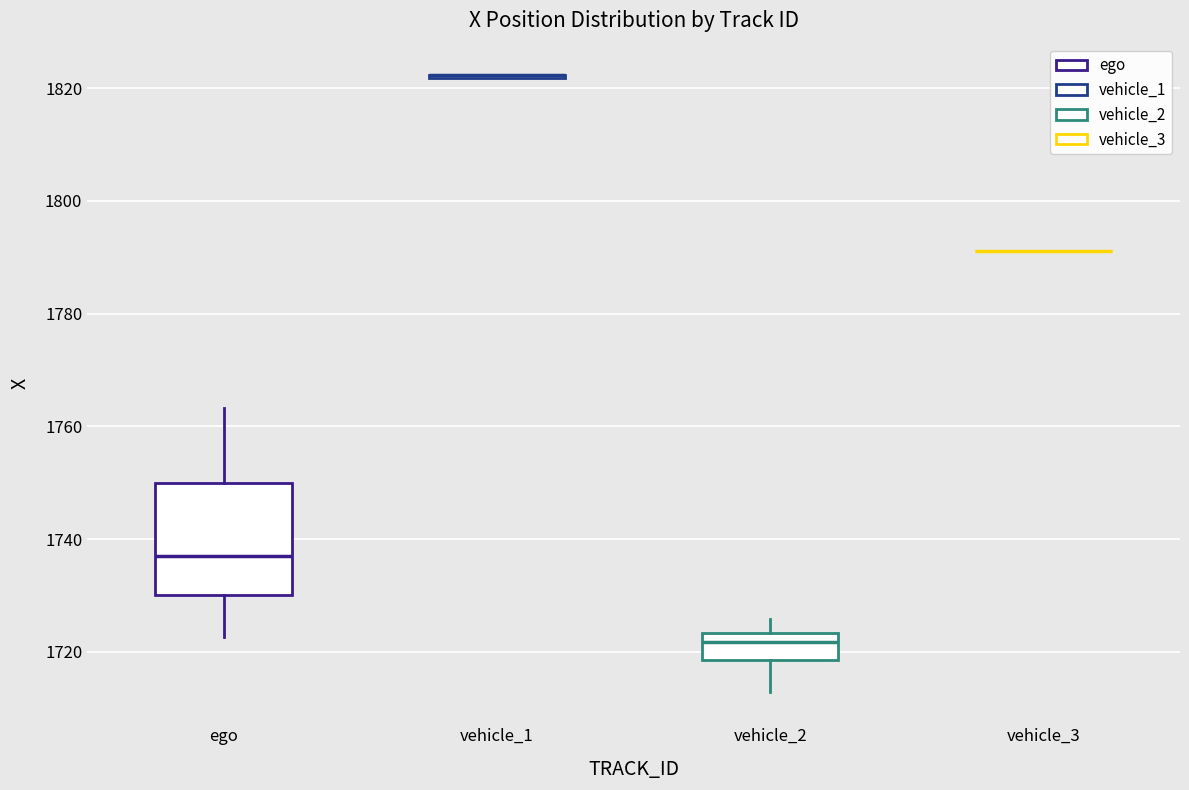

Where does the upper whisker of the box for vehicle_2 end on the y-axis? The values are not printed on the chart, so give them approximately, as read against the axis.

1726